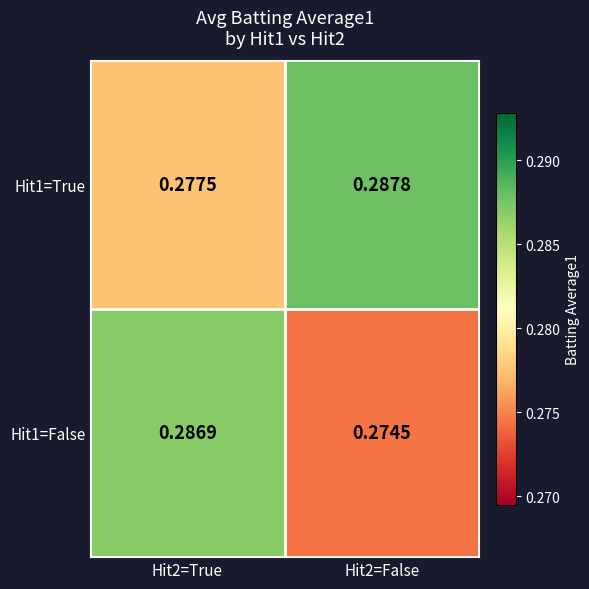

Is the value of Hit1=False at Hit2=False greater than the value of Hit1=True at Hit2=False?

No